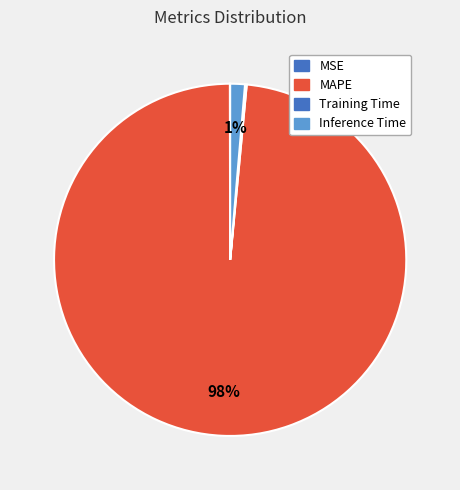

True or false: Inference Time accounts for 11% of the total.

False